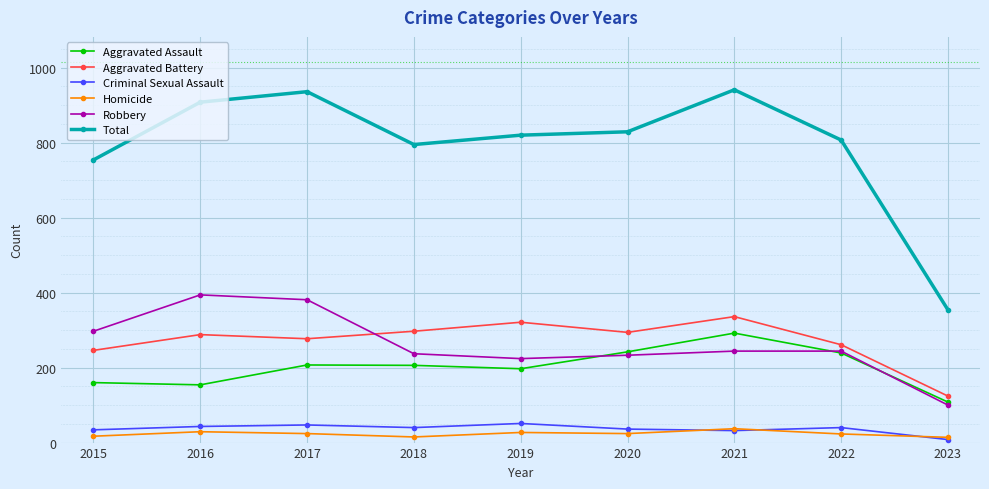

At which category does Total reach its first local peak?

2017